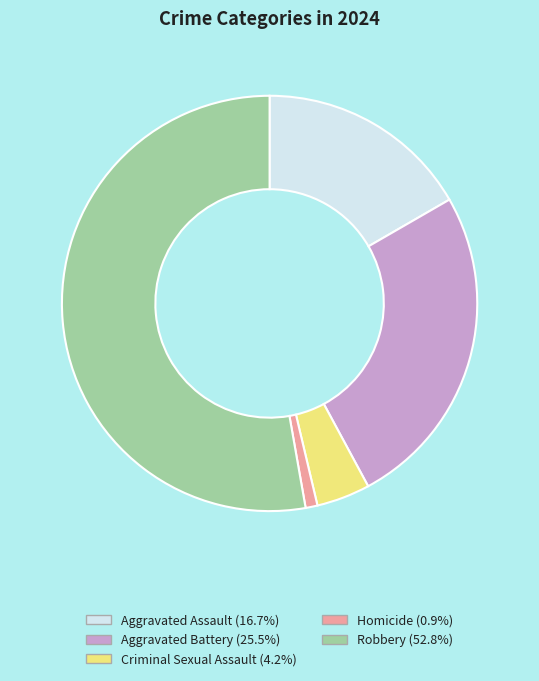

Rank the categories by value from lowest to highest.

Homicide, Criminal Sexual Assault, Aggravated Assault, Aggravated Battery, Robbery